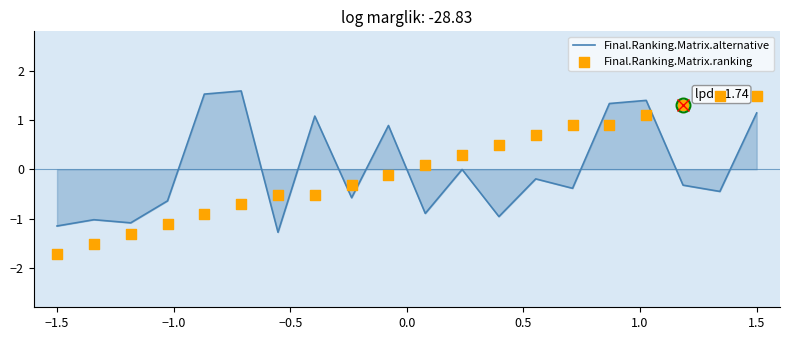

Which series has the largest total across all categories?

Final.Ranking.Matrix.alternative